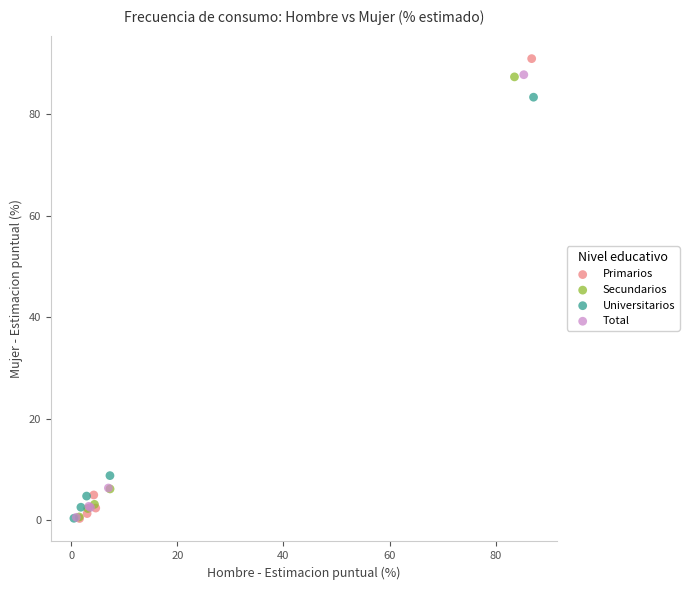

Which series has the widest spread of Y values?

Primarios